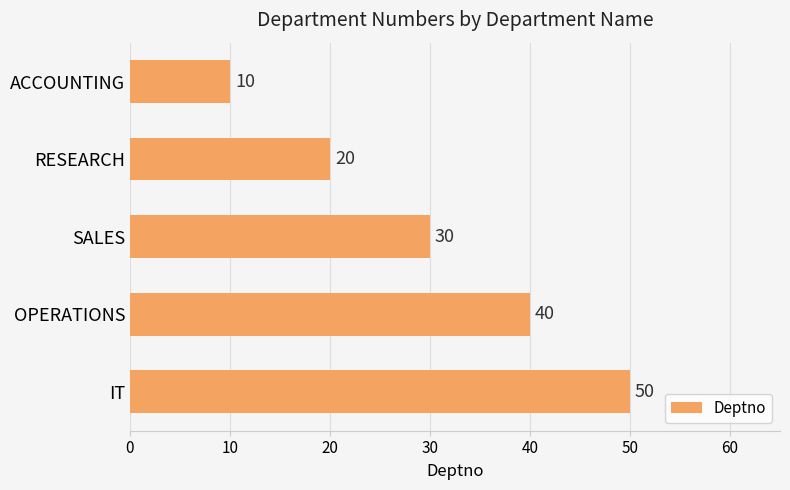

Does the chart contain stacked bars?

No